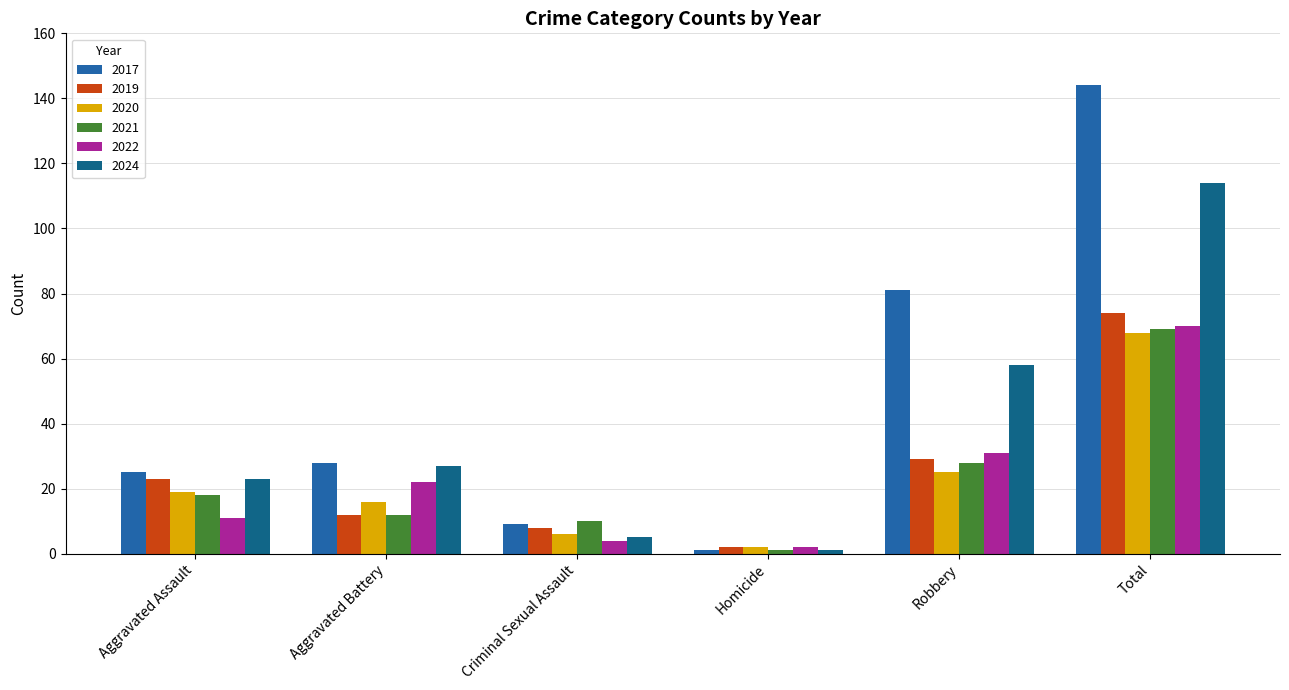

Is it true that 2021 equals 28 at Robbery?

True